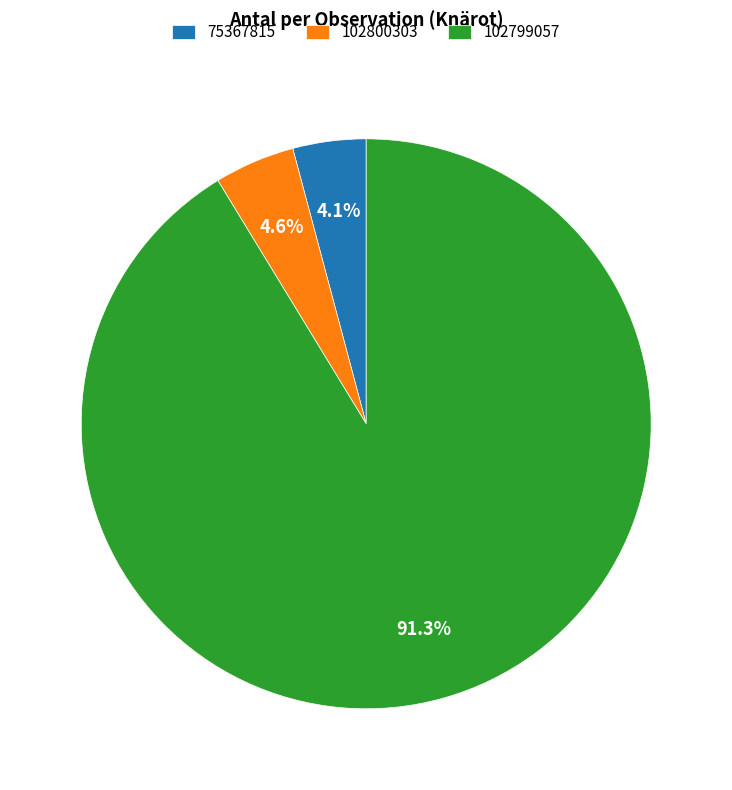

Combined, do 75367815 and 102800303 account for over 50%?

No